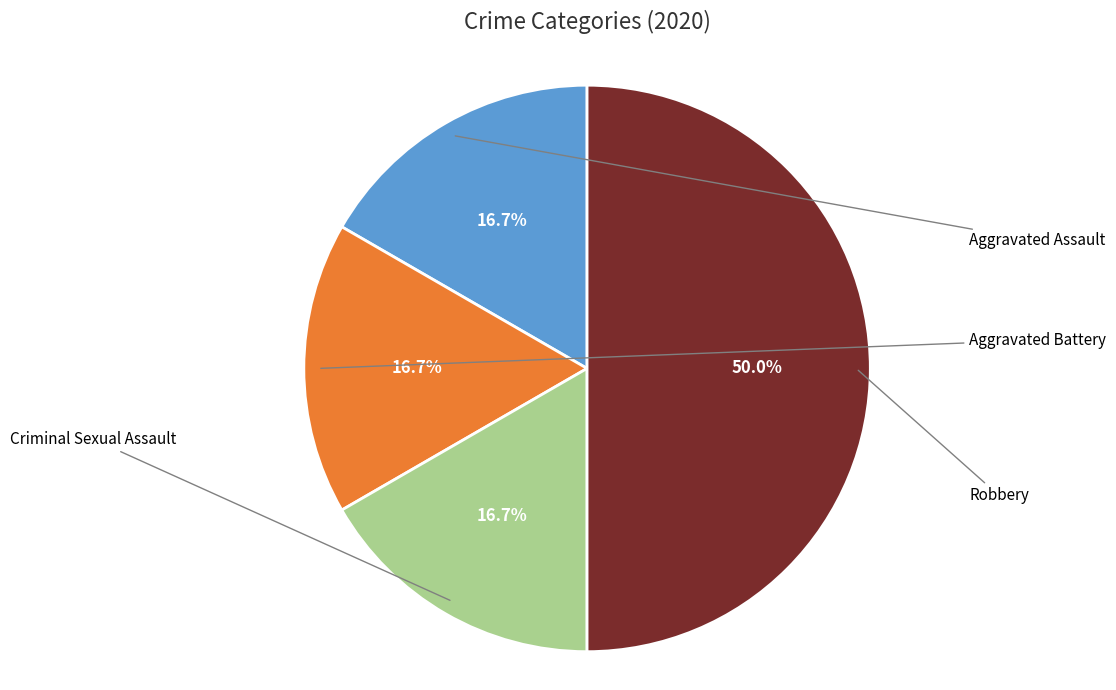

Rank the categories by value from highest to lowest.

Robbery, Aggravated Assault, Aggravated Battery, Criminal Sexual Assault